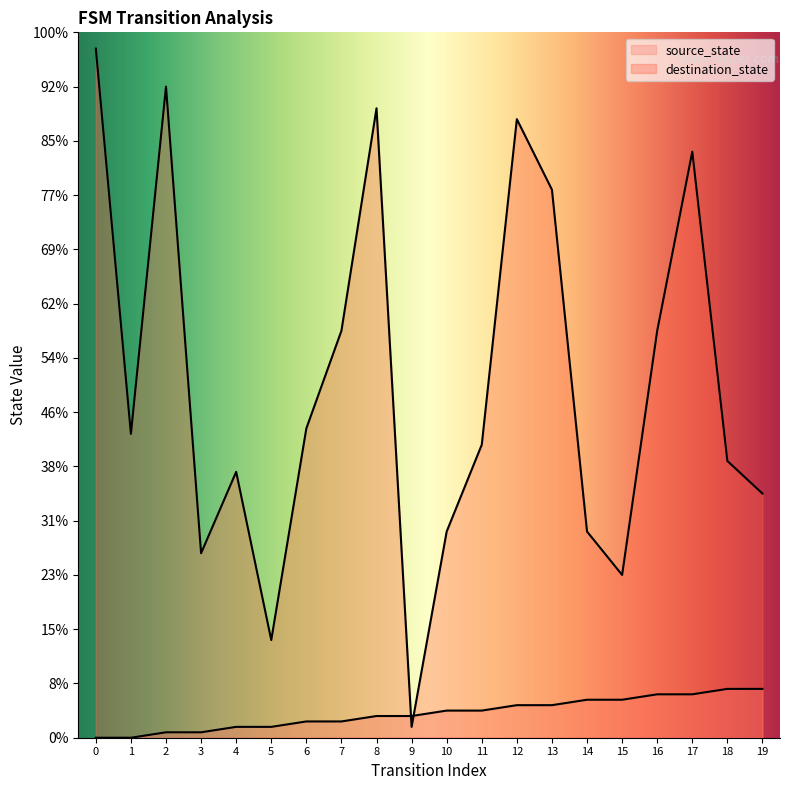

Which series has the largest range (max minus min)?

destination_state